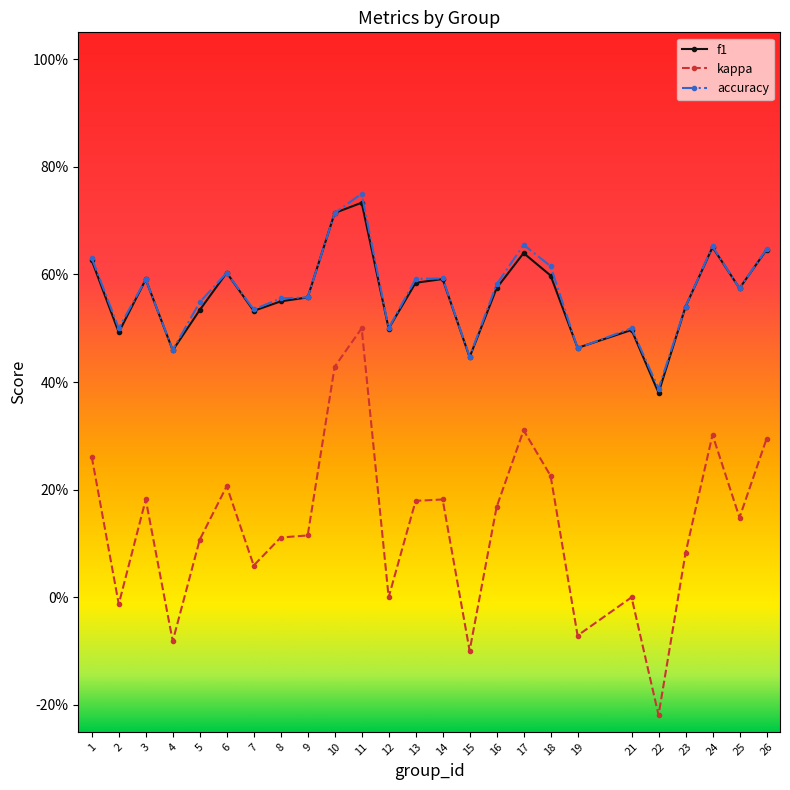

What is the difference between the maximum and minimum values in the kappa series?

0.7